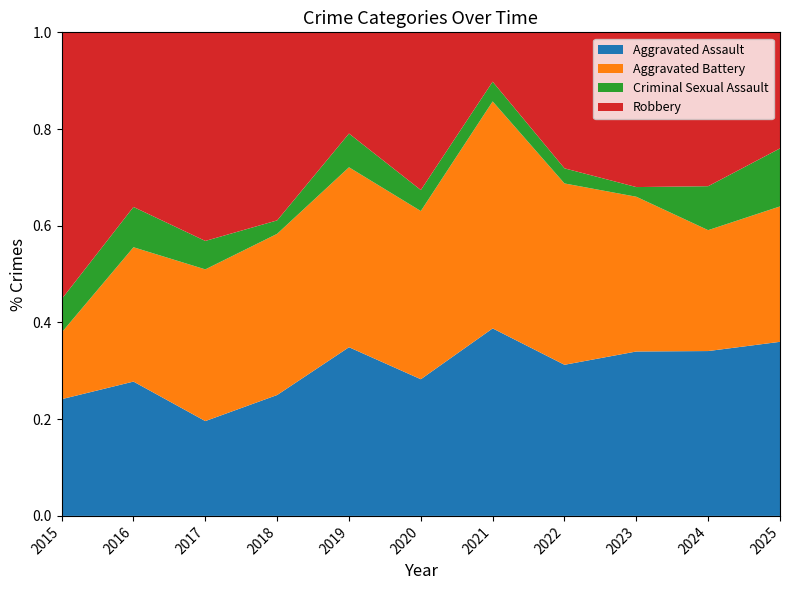

Rank the series at 2017 from lowest to highest value.

Criminal Sexual Assault, Aggravated Assault, Aggravated Battery, Robbery